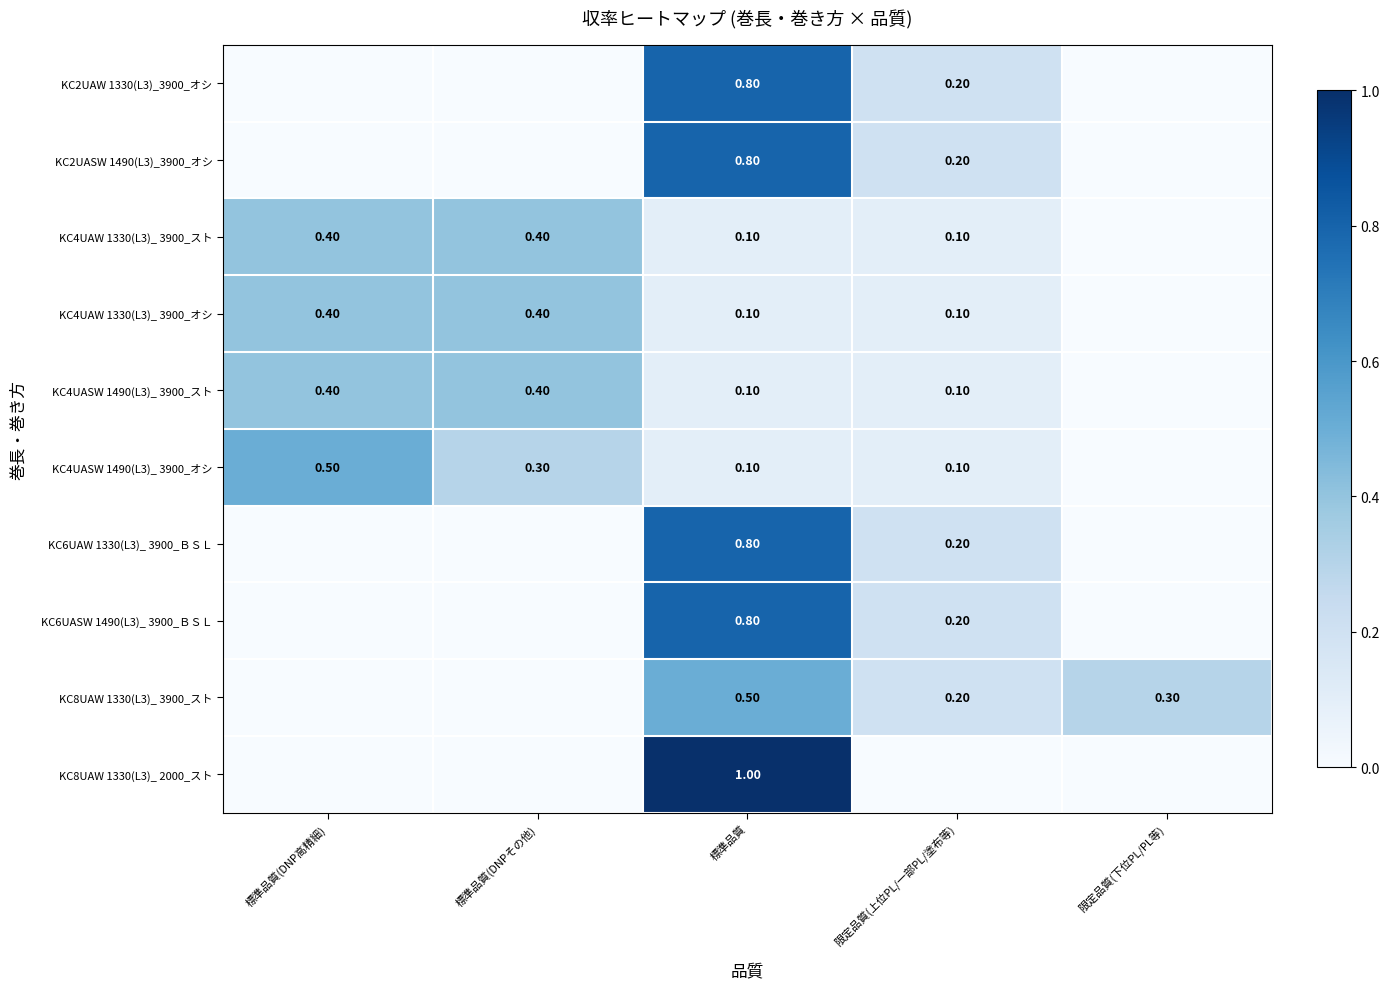

How many distinct data groups are displayed?

10